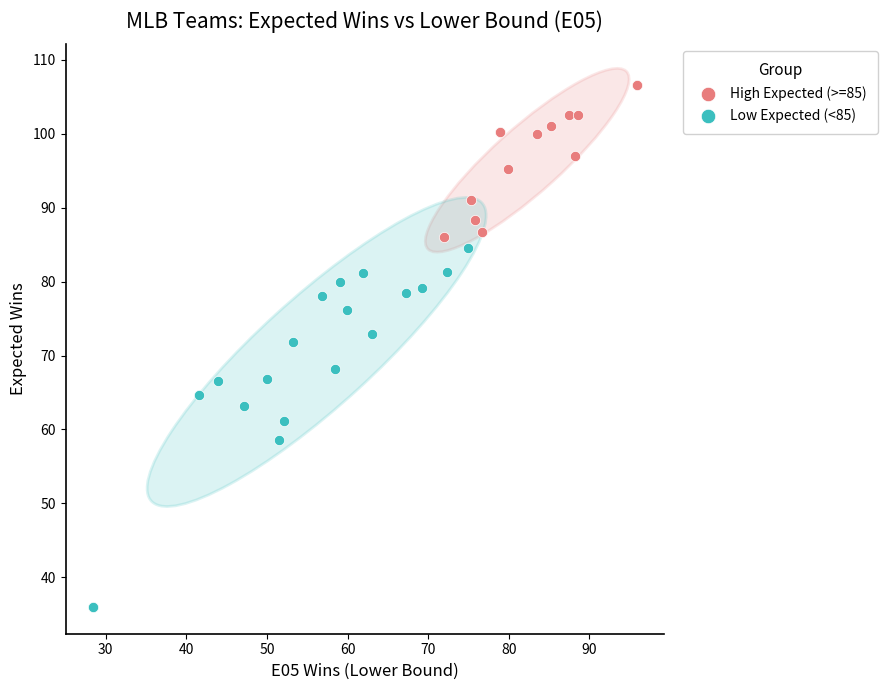

Which series reaches the maximum Y coordinate?

High Expected (>=85)